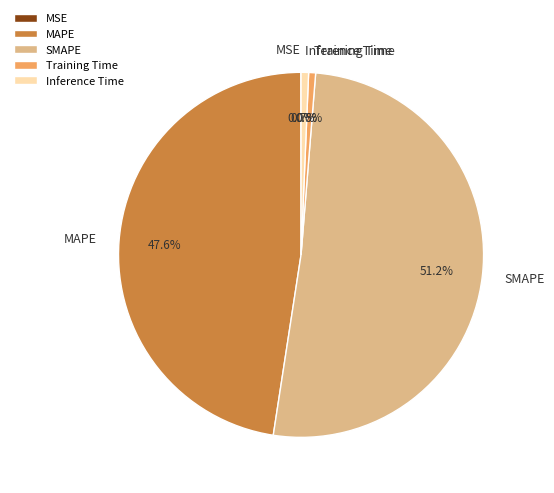

What is the largest slice in the pie chart?

SMAPE